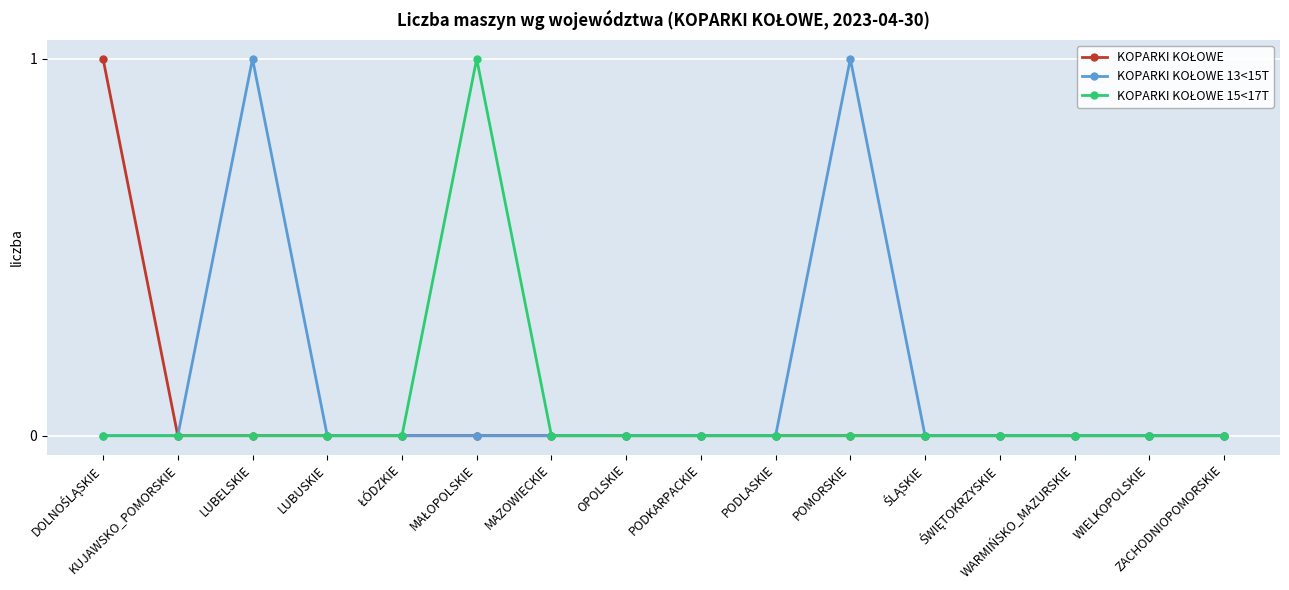

Does the chart have visible grid lines?

Yes